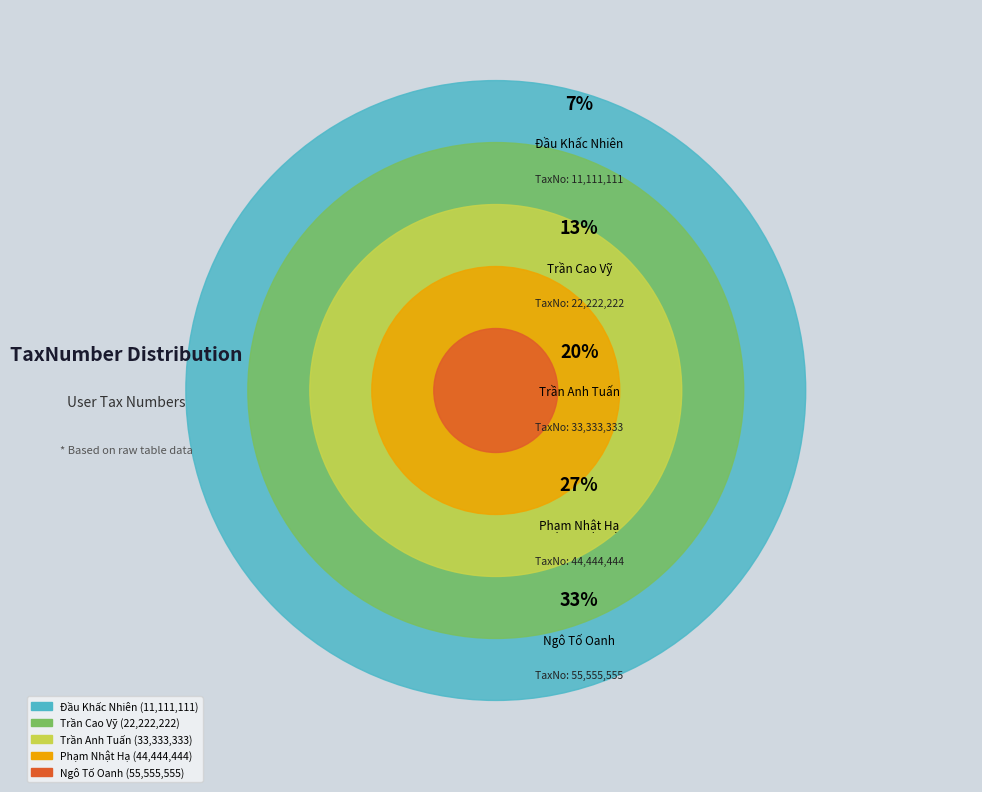

True or false: Ngô Tố Oanh accounts for 25% of the total.

False